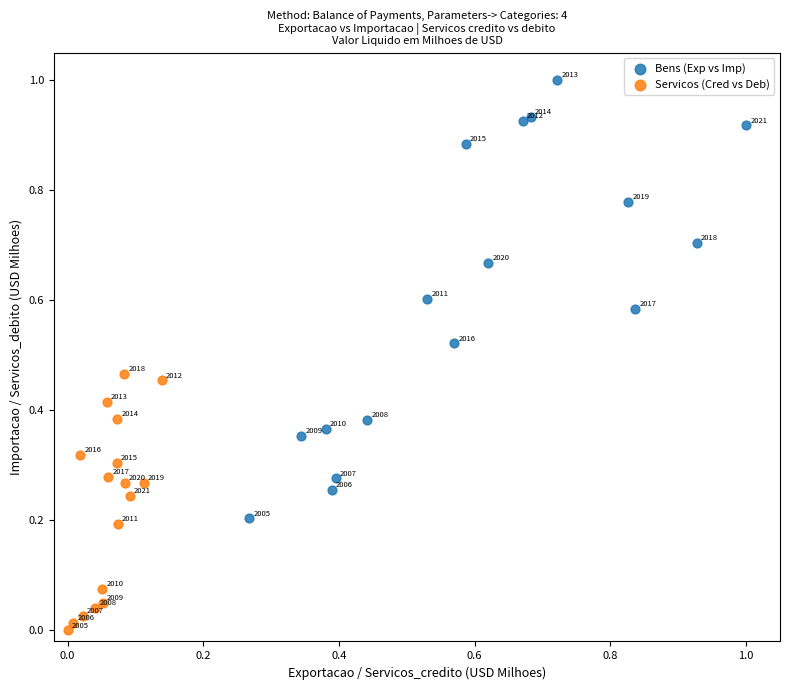

Which series contains the highest Y value?

Bens (Exp vs Imp)